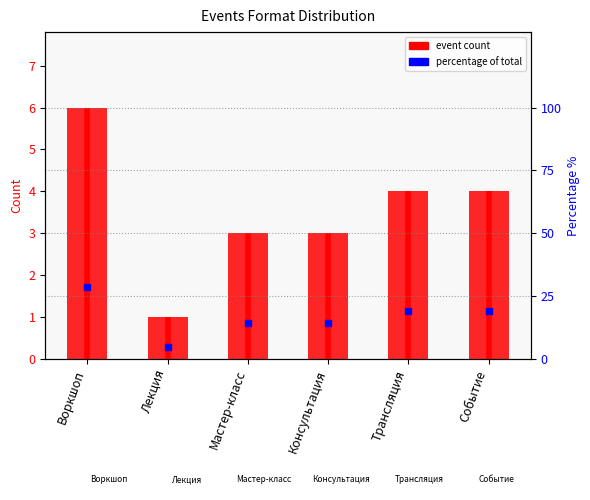

What is the minimum value shown in the chart?

1